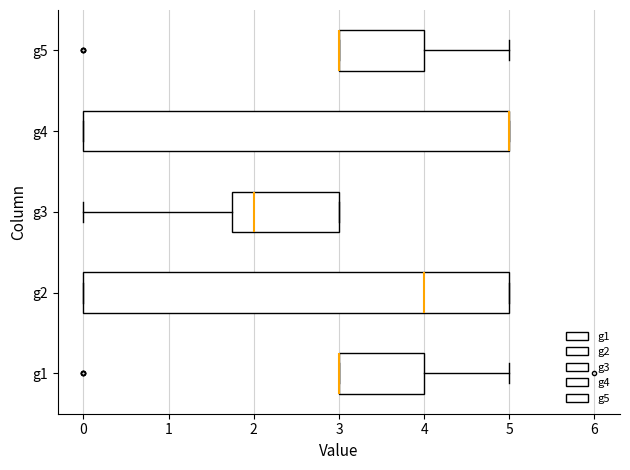

Reading bottom to top, transcribe this box plot: for each box, give where its median line is, the range the box spans, and where its two whiskers end, as read against the x-axis. The values are not printed on the chart, so give them approximately, as read against the axis.

g1: median 3.0 (drawn on the box's left edge), box 3.0 to 4.0, whiskers 3.0 to 5.0
g2: median 4.0, box 0.0 to 5.0, whiskers 0.0 to 5.0
g3: median 2.0, box 1.8 to 3.0, whiskers 0.0 to 3.0
g4: median 5.0 (drawn on the box's right edge), box 0.0 to 5.0, whiskers 0.0 to 5.0
g5: median 3.0 (drawn on the box's left edge), box 3.0 to 4.0, whiskers 3.0 to 5.0